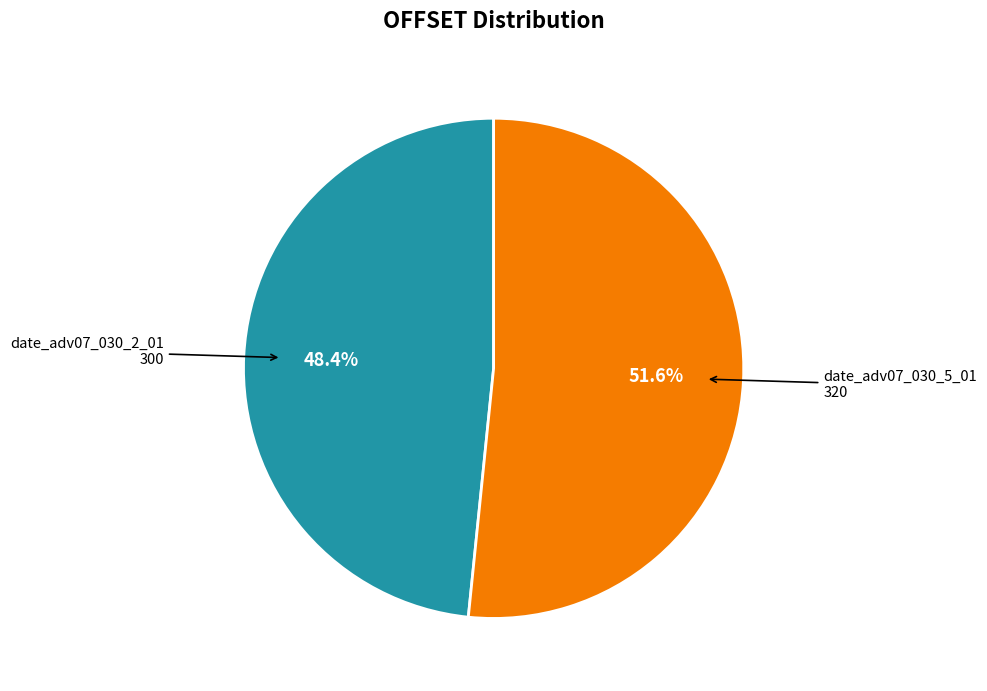

Which has a higher value, date_adv07_030_5_01 or date_adv07_030_2_01?

date_adv07_030_5_01